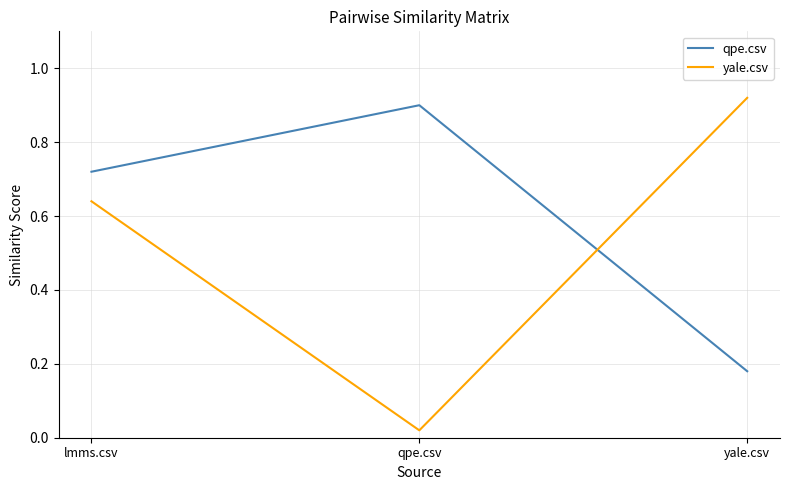

Count the number of categories in the chart.

3